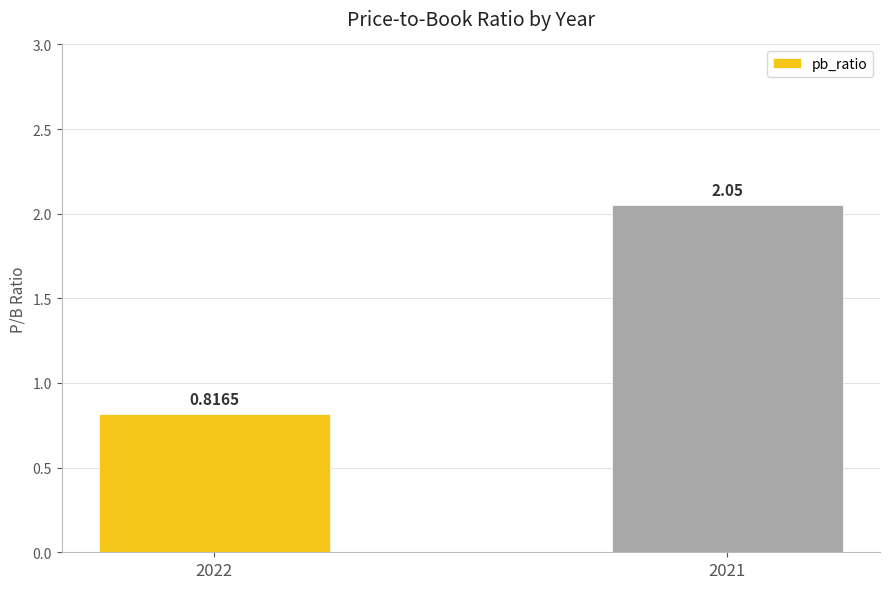

What is the change in value from 2022 to 2021?

+1.2